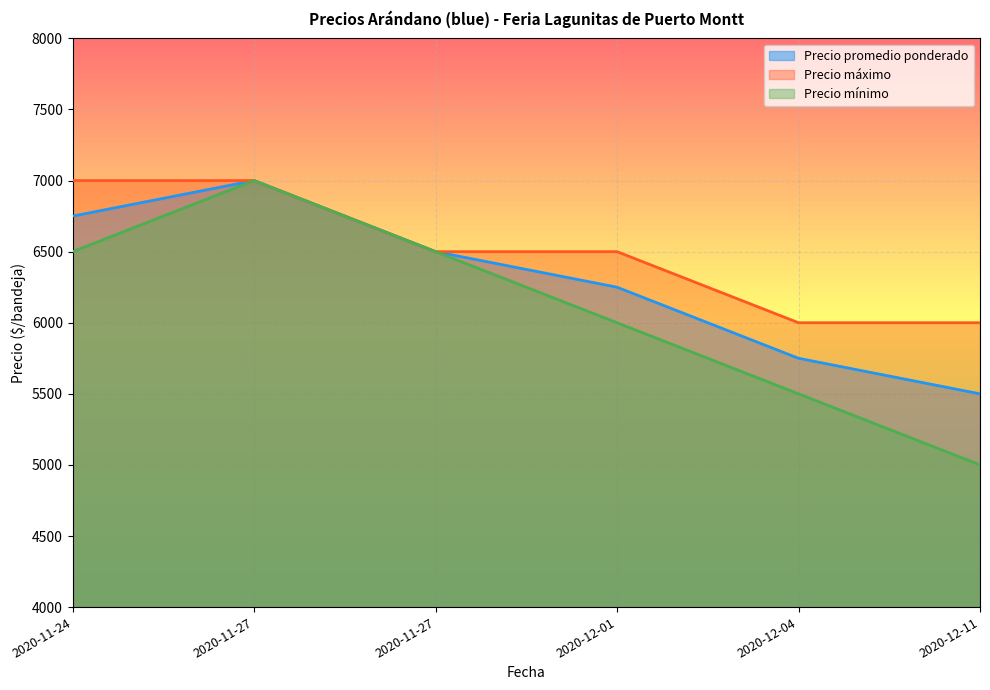

True or false: Precio promedio ponderado and Precio mínimo intersect in this chart.

False